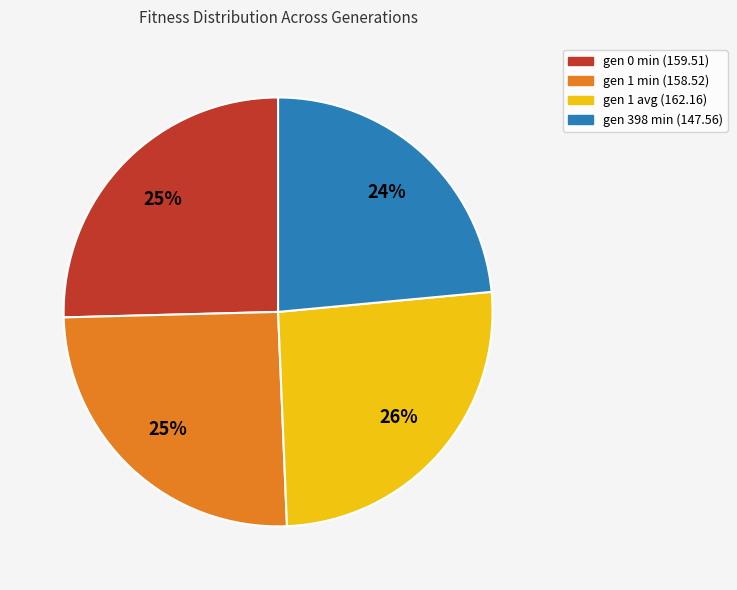

To the nearest percent, what percentage of the pie is gen 0 min?

25%